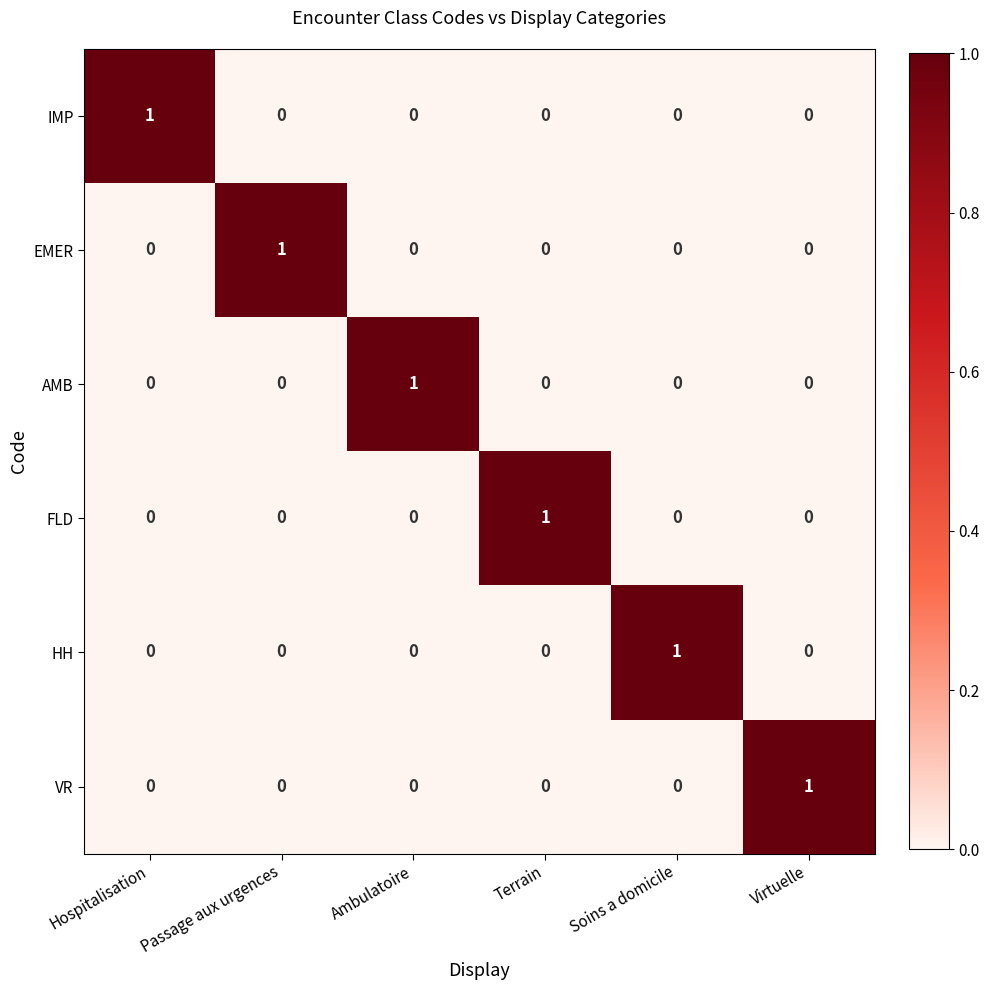

At how many categories does at least one series exceed 0?

6